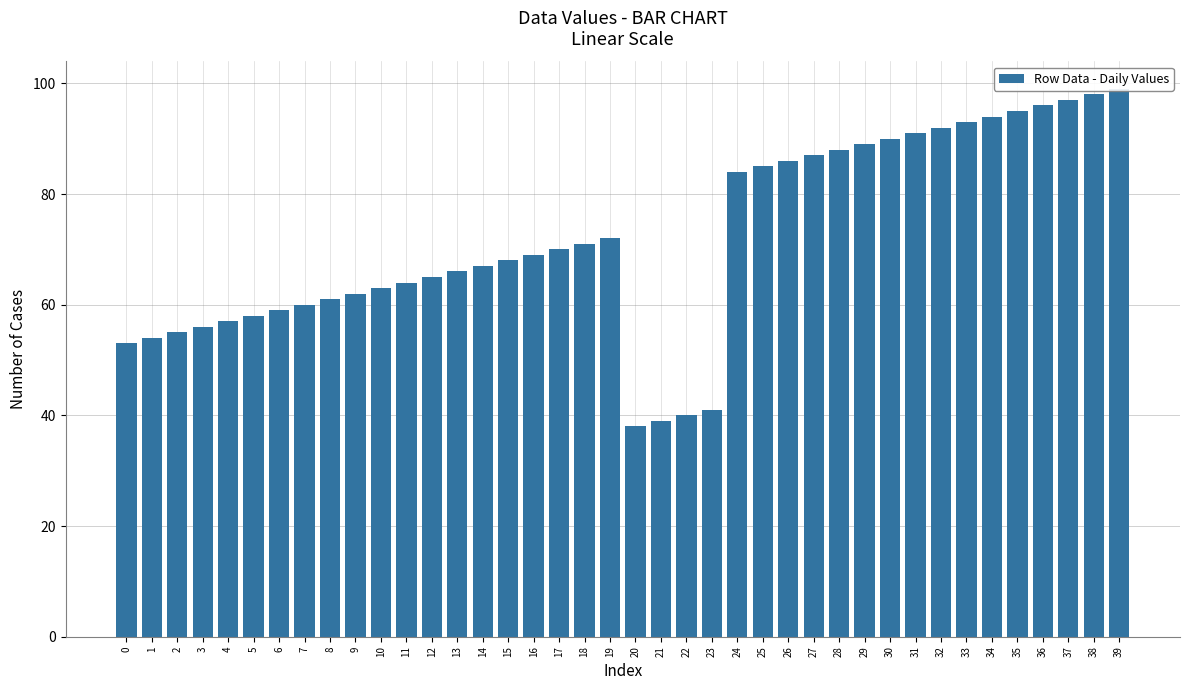

Which category has the lowest value across all series?

20